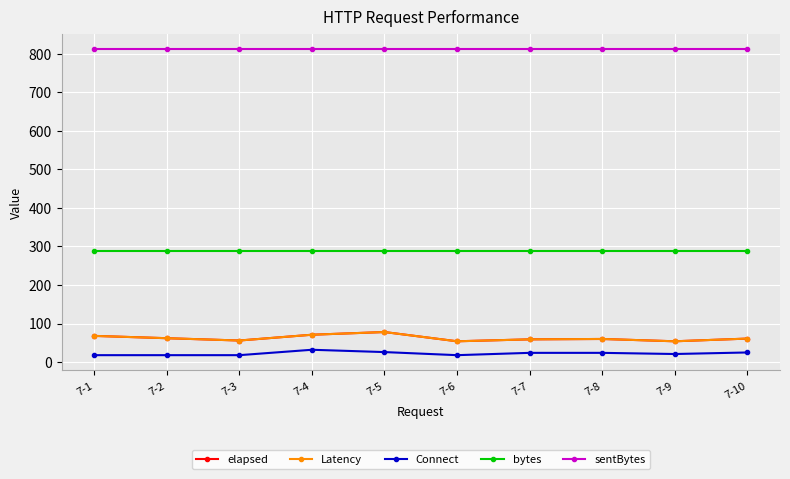

Which has a higher value, 7-5 or 7-7?

7-5